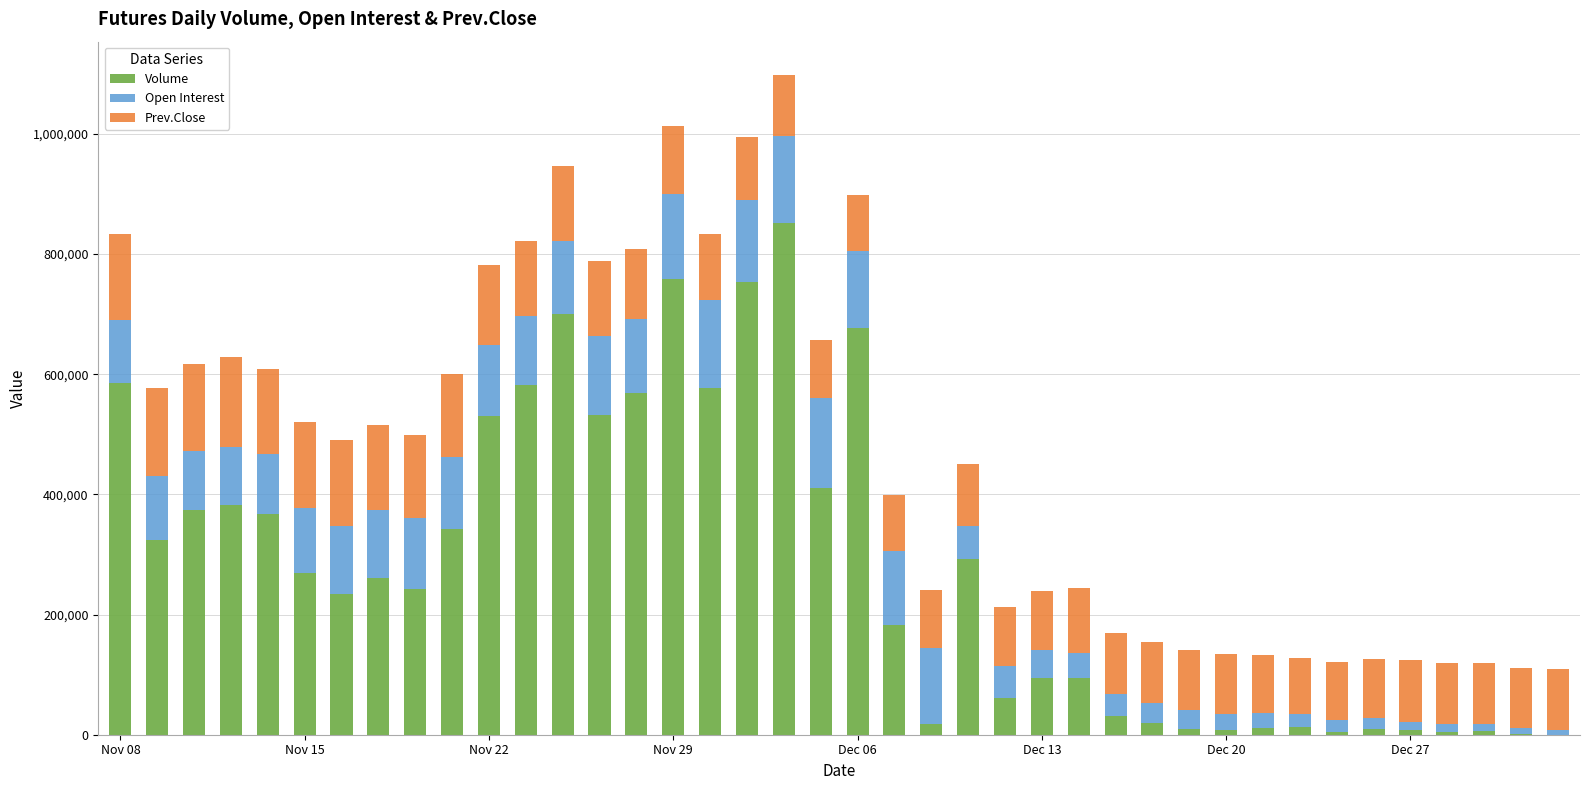

What is the maximum value for Volume?

851032